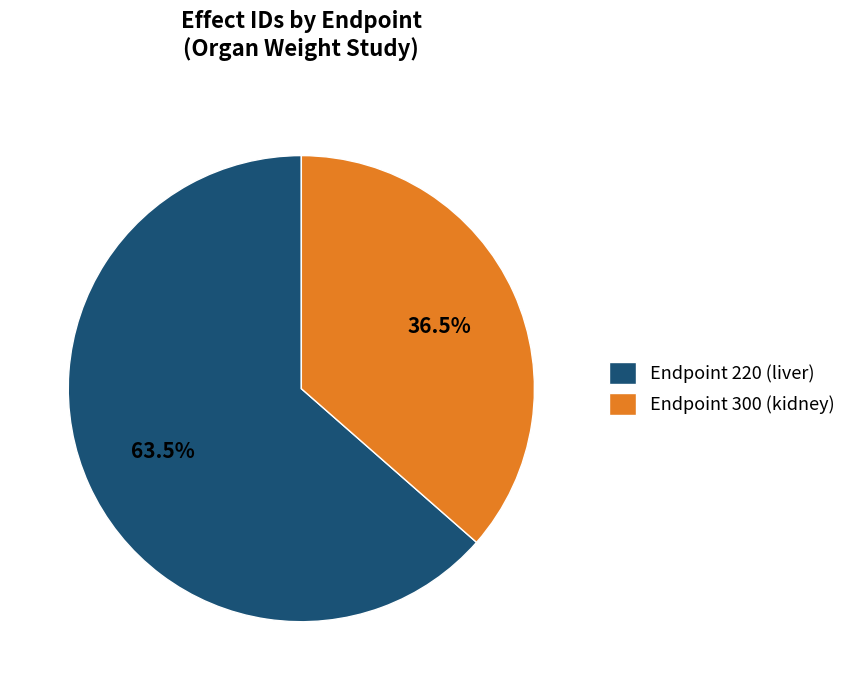

Approximately how many times larger is the value at Endpoint 220 (liver) compared to Endpoint 300 (kidney)?

1.7